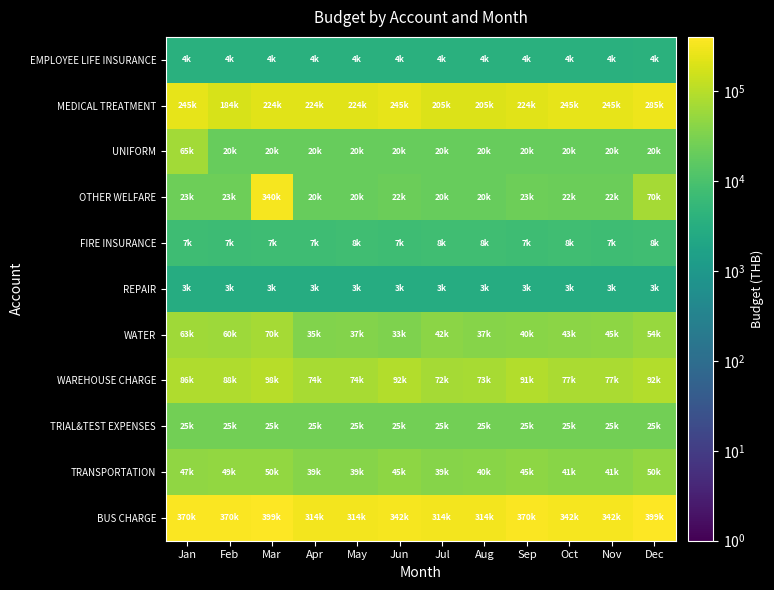

Reading left to right, list all the values displayed in this chart.

EMPLOYEE LIFE INSURANCE: Jan=3600	Feb=3600	Mar=3600	Apr=3600	May=3600	Jun=3600	Jul=3600	Aug=3600	Sep=3600	Oct=3600	Nov=3600	Dec=3800
MEDICAL TREATMENT: Jan=245100	Feb=184300	Mar=224200	Apr=224200	May=224200	Jun=245100	Jul=205200	Aug=205200	Sep=224200	Oct=245100	Nov=245100	Dec=285000
UNIFORM: Jan=65170	Feb=20000	Mar=20000	Apr=20000	May=20000	Jun=20000	Jul=20000	Aug=20000	Sep=20000	Oct=20000	Nov=20000	Dec=20000
OTHER WELFARE: Jan=23400	Feb=23400	Mar=340200	Apr=19800	May=19800	Jun=21600	Jul=19800	Aug=19800	Sep=23400	Oct=21600	Nov=21600	Dec=70200
FIRE INSURANCE: Jan=7445	Feb=6966	Mar=7445	Apr=7285	May=7528	Jun=7285	Jul=7528	Aug=7528	Sep=7285	Oct=7528	Nov=7285	Dec=7528
REPAIR: Jan=3000	Feb=3000	Mar=3000	Apr=3000	May=3000	Jun=3000	Jul=3000	Aug=3000	Sep=3000	Oct=3000	Nov=3000	Dec=3000
WATER: Jan=62999	Feb=59747	Mar=69841	Apr=34683	May=36806	Jun=33481	Jul=42351	Aug=37427	Sep=39917	Oct=42913	Nov=44956	Dec=53530
WAREHOUSE CHARGE: Jan=86046	Feb=87834	Mar=97664	Apr=73929	May=73929	Jun=92337	Jul=71760	Aug=72570	Sep=90977	Oct=76678	Nov=76678	Dec=91827
TRIAL&TEST EXPENSES: Jan=25000	Feb=25000	Mar=25000	Apr=25000	May=25000	Jun=25000	Jul=25000	Aug=25000	Sep=25000	Oct=25000	Nov=25000	Dec=25000
TRANSPORTATION: Jan=47074	Feb=48507	Mar=49991	Apr=38823	May=38823	Jun=45057	Jul=39273	Aug=39613	Sep=44988	Oct=40751	Nov=40751	Dec=49975
BUS CHARGE: Jan=370500	Feb=370500	Mar=399000	Apr=313500	May=313500	Jun=342000	Jul=313500	Aug=313500	Sep=370500	Oct=342000	Nov=342000	Dec=399000